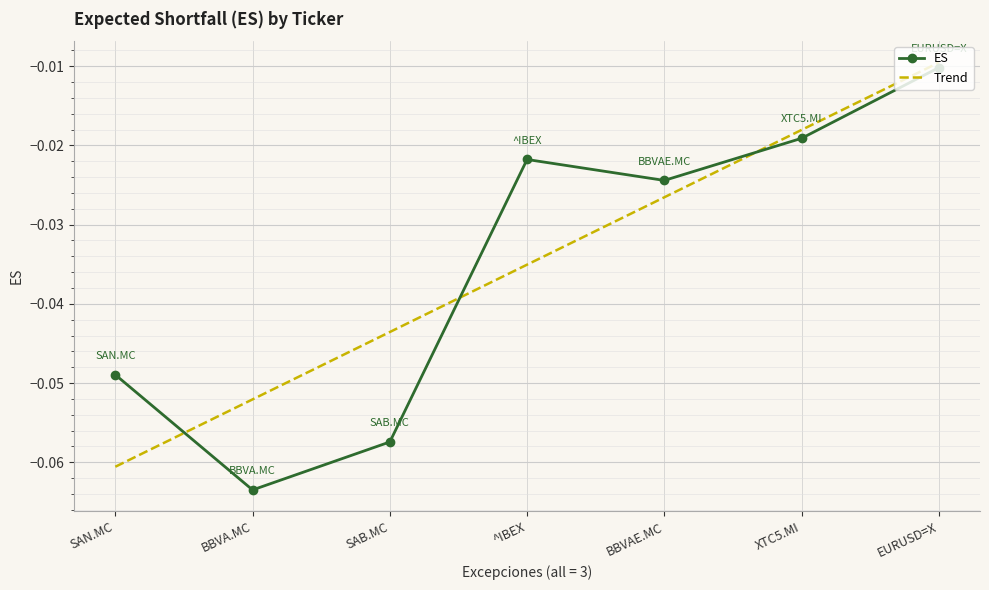

Where is the first local minimum for ES?

BBVA.MC